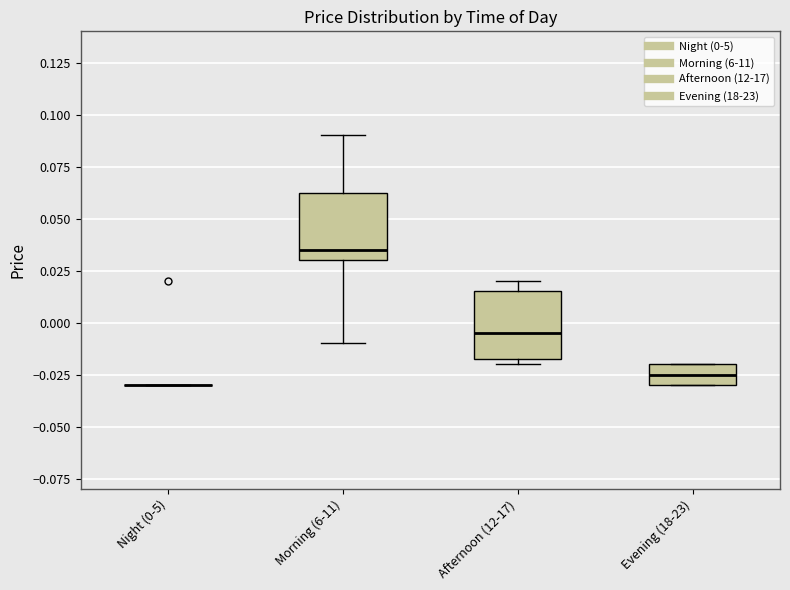

Reading left to right, read every box against the y-axis: the position of its median line, the range the box covers, and the ends of its whiskers. The values are not printed on the chart, so give them approximately, as read against the axis.

Night (0-5): box collapsed to a line at -0.030, whiskers -0.030 to -0.030
Morning (6-11): median 0.035, box 0.030 to 0.065, whiskers -0.010 to 0.090
Afternoon (12-17): median -0.005, box -0.015 to 0.015, whiskers -0.020 to 0.020
Evening (18-23): median -0.025, box -0.030 to -0.020, whiskers -0.030 to -0.020